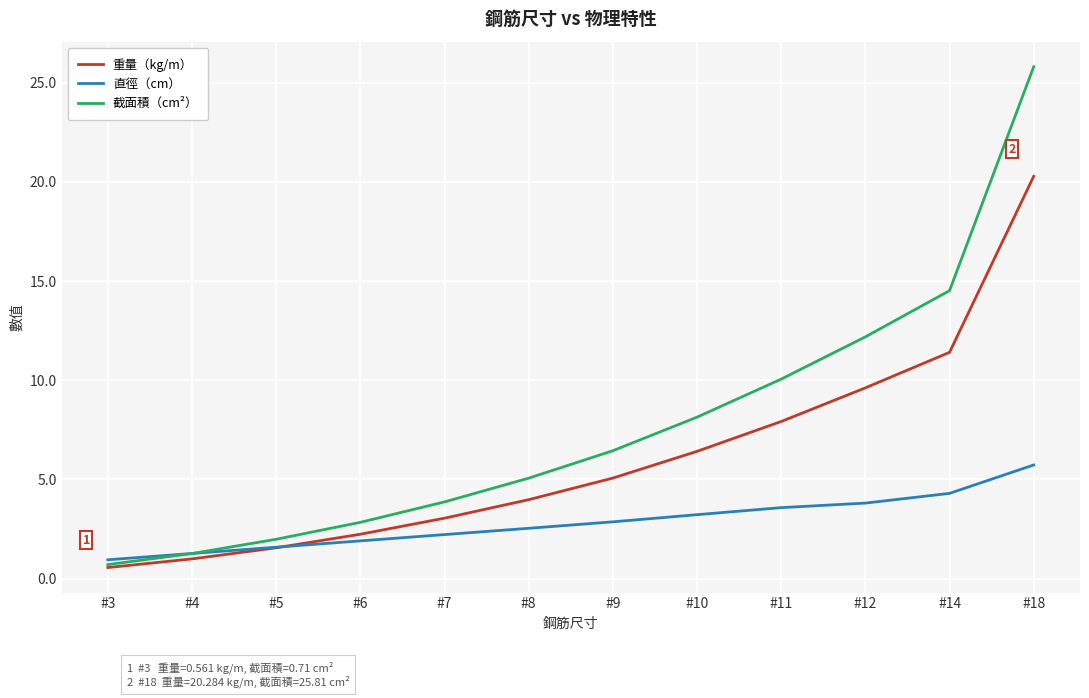

List the labels in order of 截面積（cm²） value, smallest first.

#3, #4, #5, #6, #7, #8, #9, #10, #11, #12, #14, #18